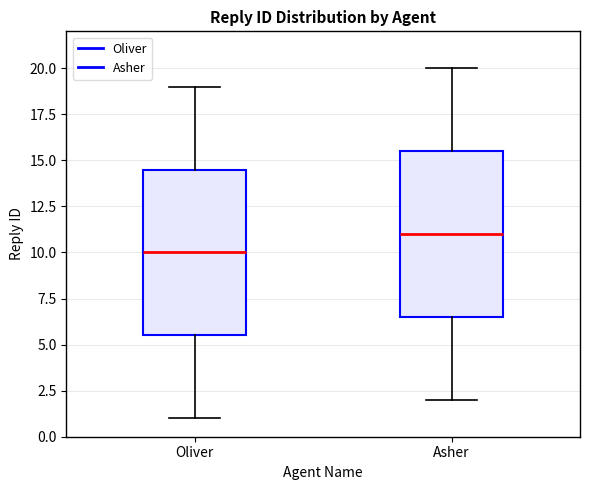

Which box has the highest median line?

Asher